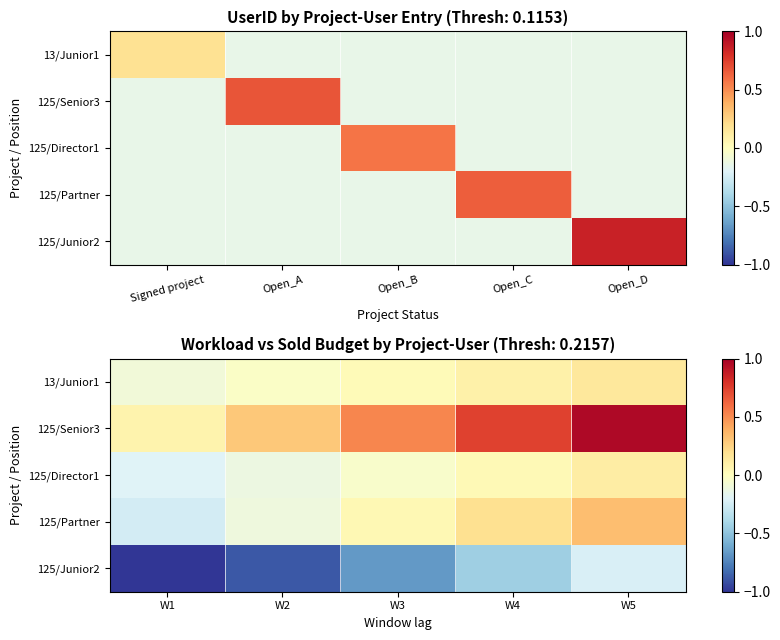

At which label is 13/Junior1 closest to 0?

W2